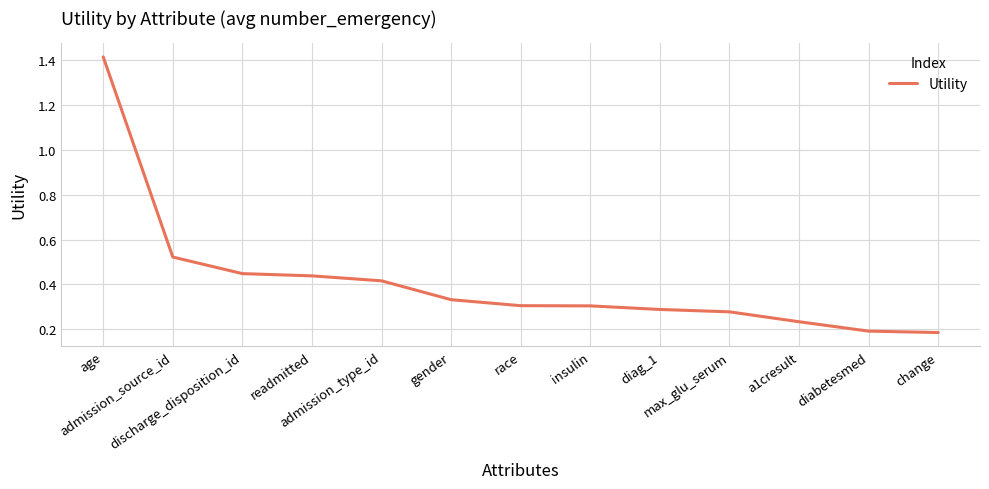

What is the sum of all values?

5.4